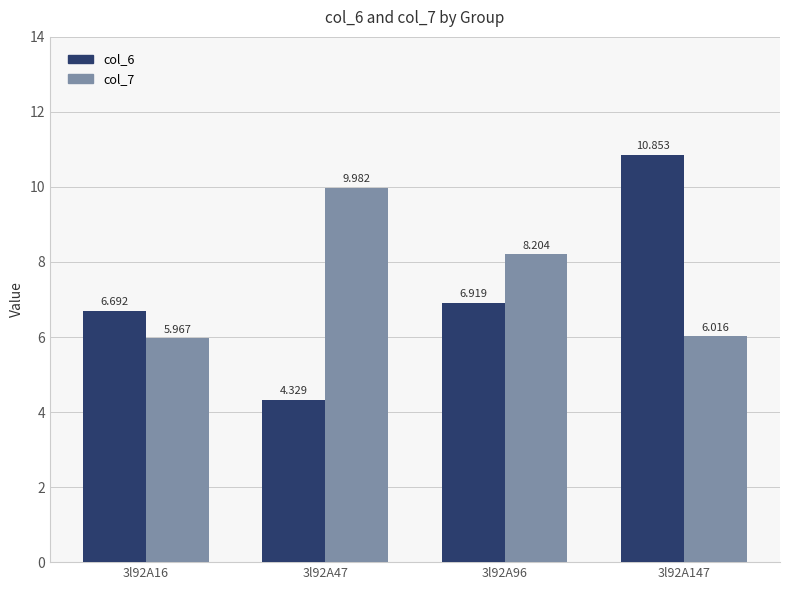

Rank the series at 3l92A96 from highest to lowest value.

col_7, col_6